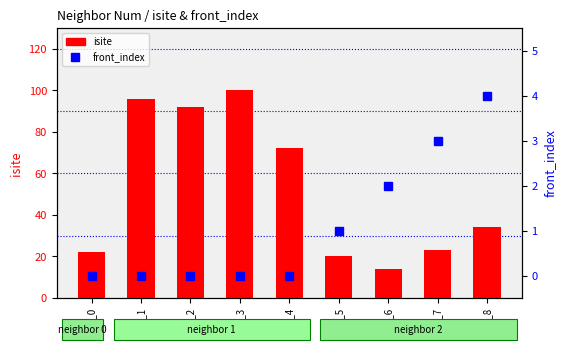

List the labels in order of front_index value, smallest first.

row_0, row_1, row_2, row_3, row_4, row_5, row_6, row_7, row_8